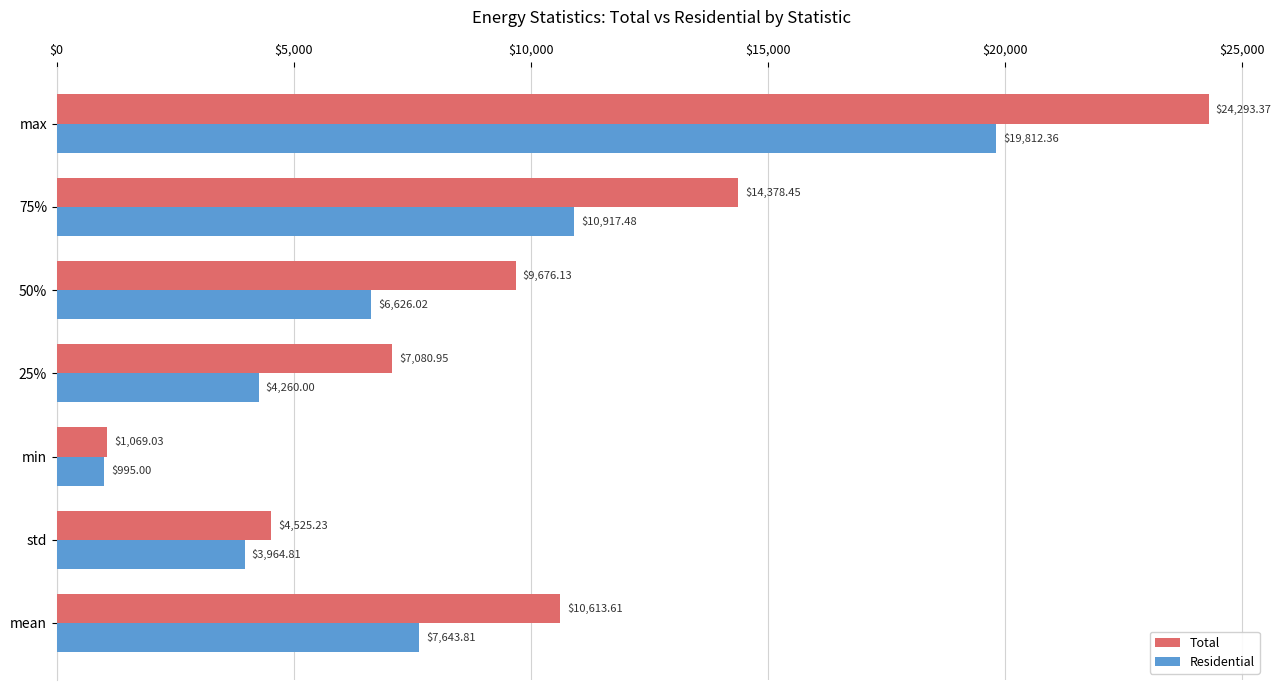

What is the difference between the second highest and second lowest values in the Residential series?

6952.7